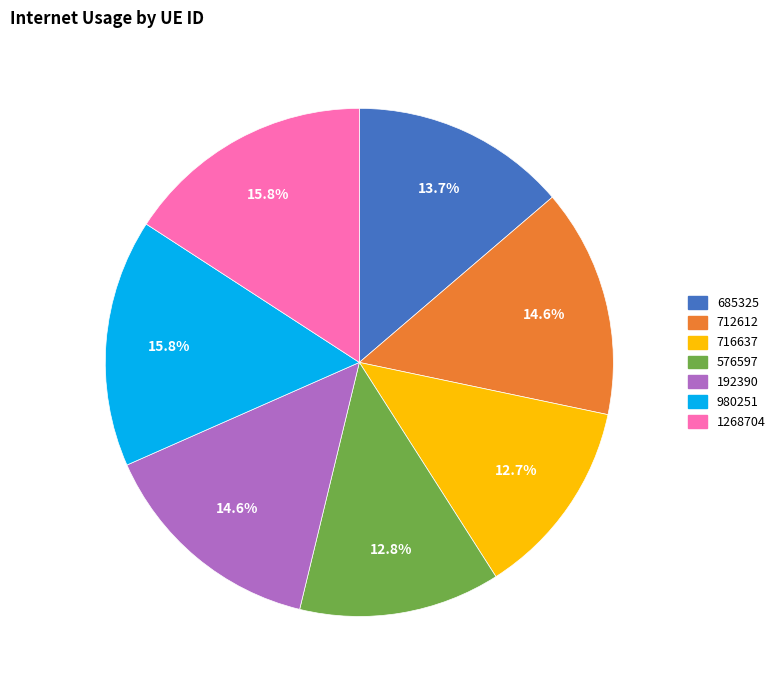

What is the ratio of the value at 192390 to the value at 712612?

1.0